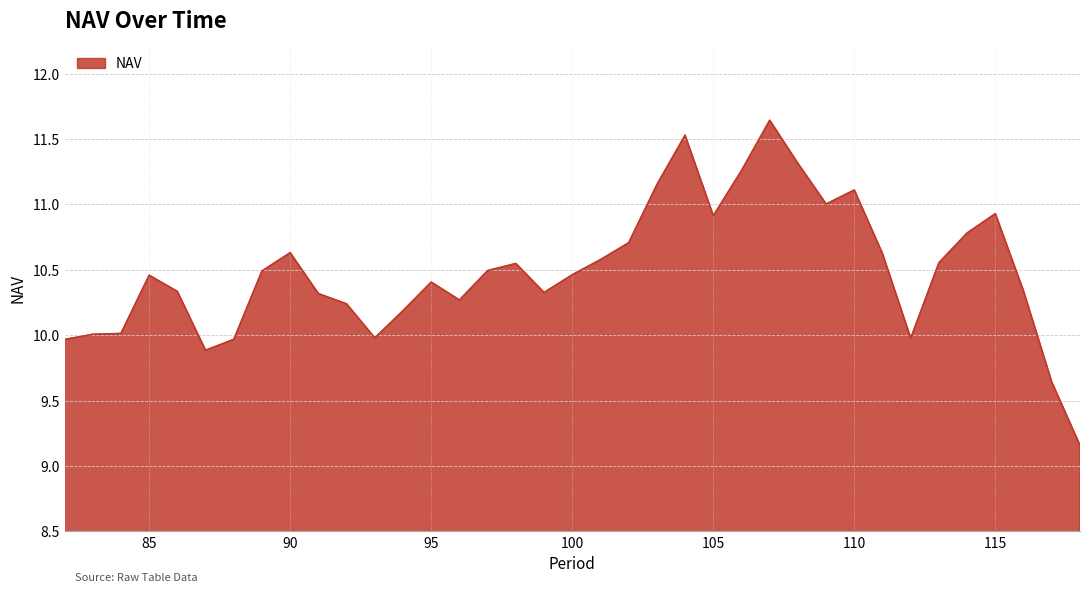

What is the difference between the maximum and minimum values?

2.5